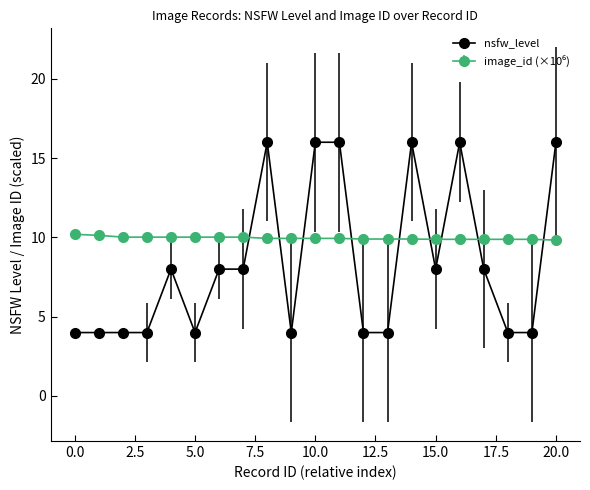

At how many categories does at least one series exceed 14?

6